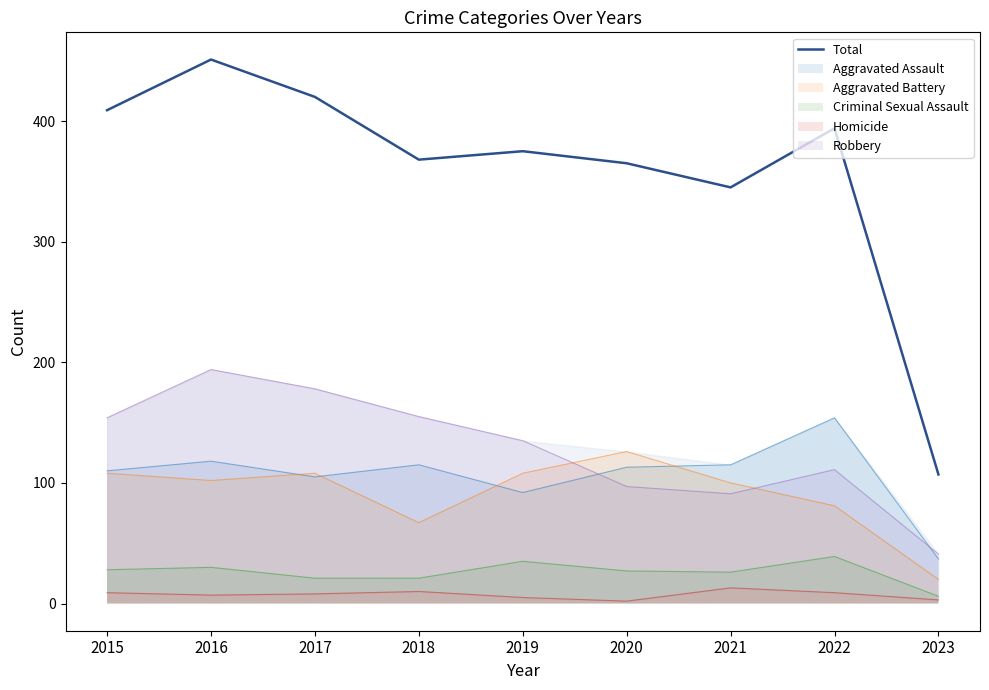

Which category has the highest value across all series?

2016